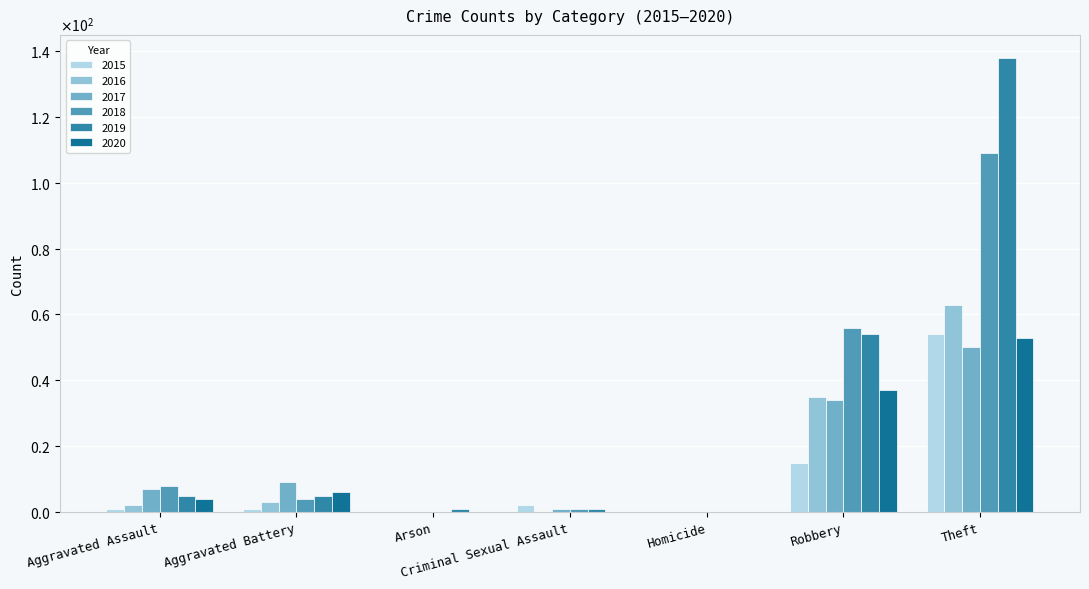

Read the 2017 value at Robbery, to the nearest 5.

35